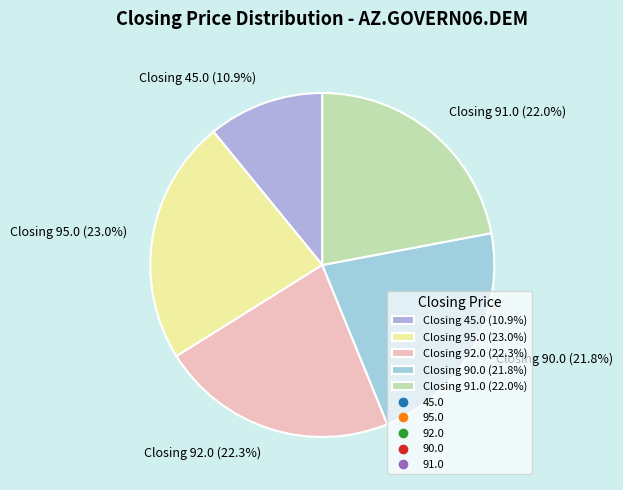

Which has a higher value, Closing 91.0 (22.0%) or Closing 45.0 (10.9%)?

Closing 91.0 (22.0%)